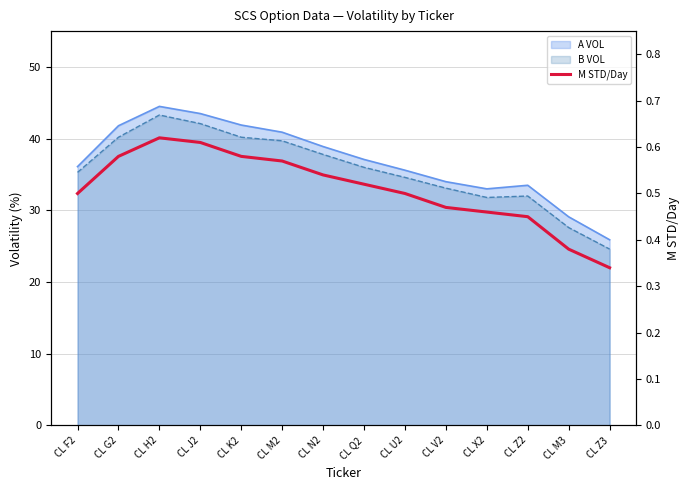

What is the value of the 8th point from the left?

0.5